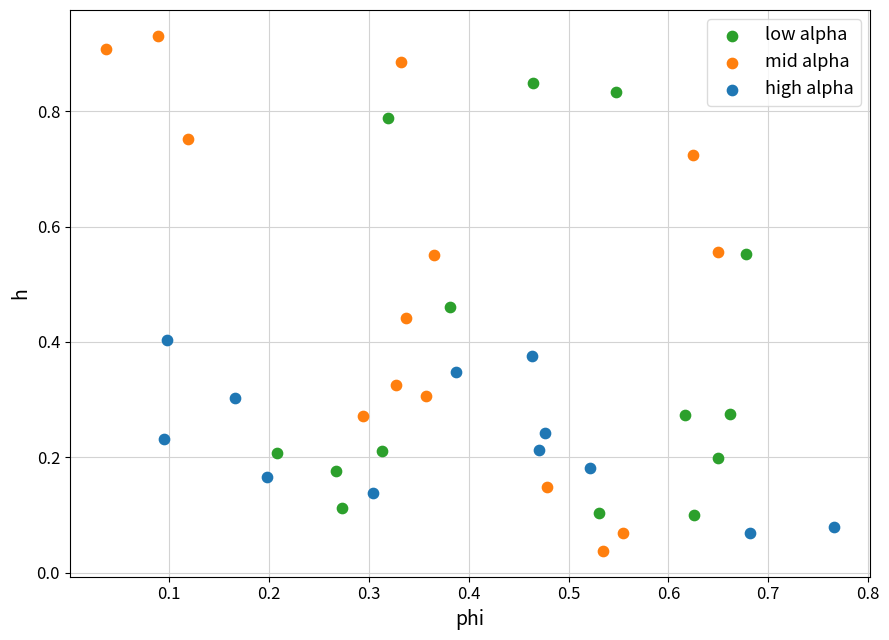

Which series contains the highest Y value?

mid alpha